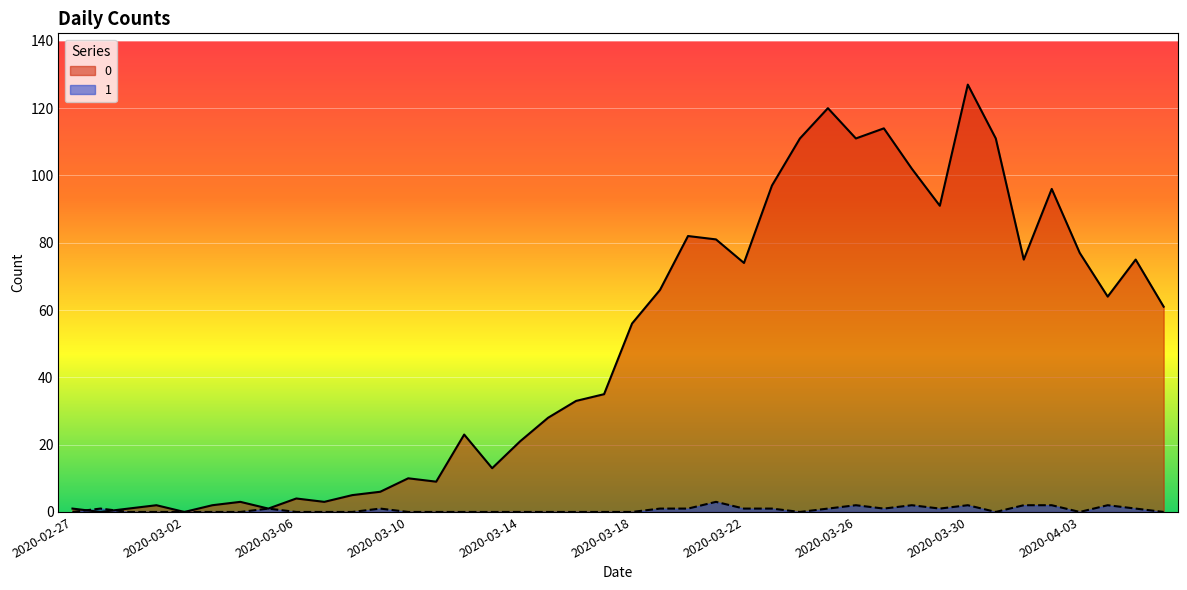

Between which two adjacent categories do 0 and 1 first intersect?

2020-02-27 and 2020-02-28